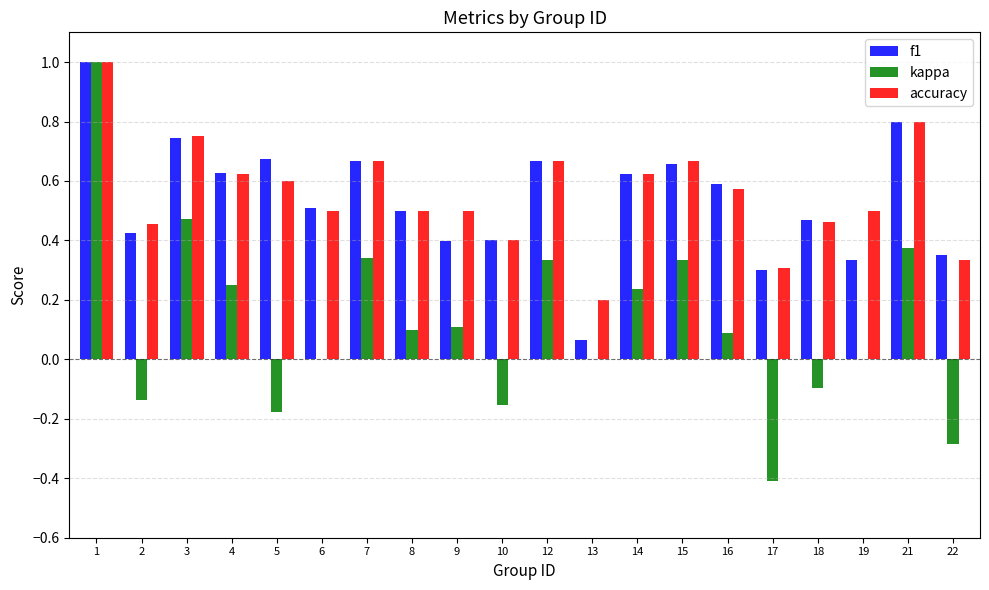

What is the sum of all kappa values?

2.4